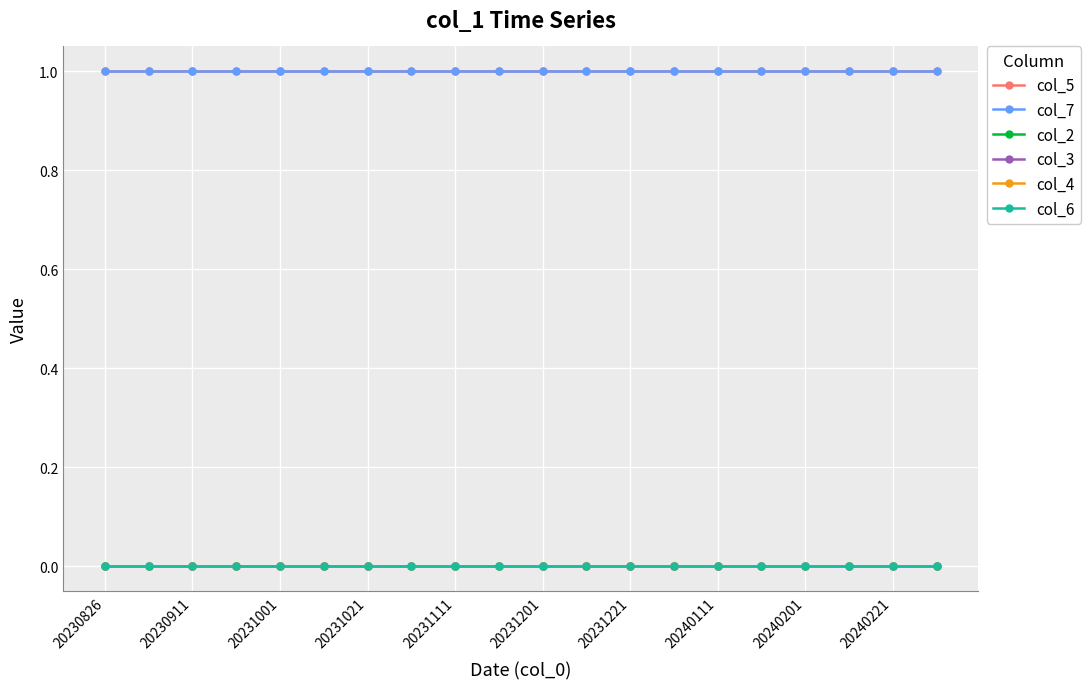

How many lines are shown in the chart?

6